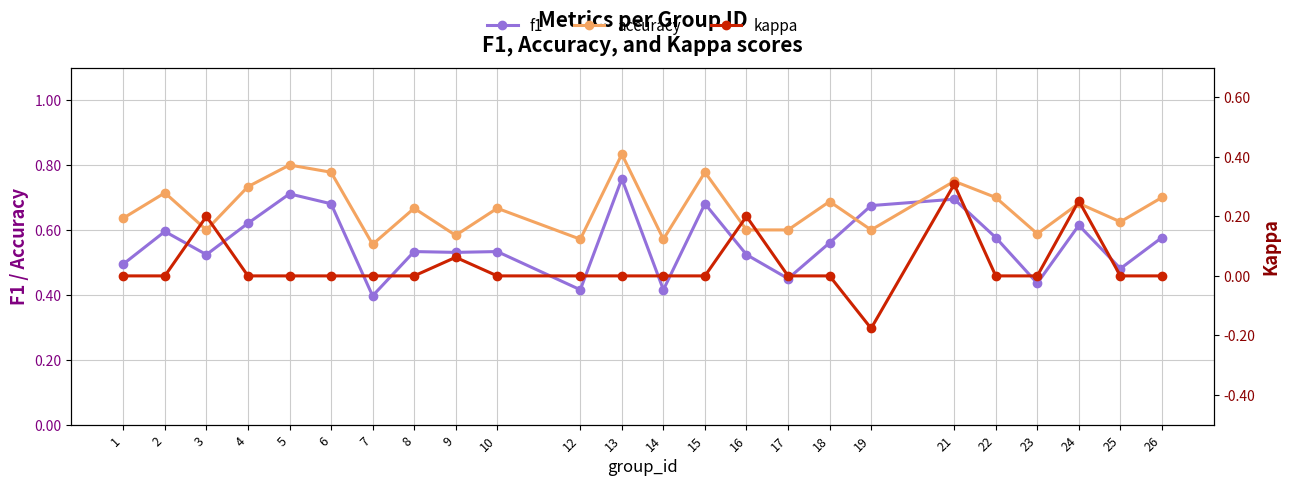

Reading left to right, transcribe all the data shown in this chart.

f1: 0.5	0.6	0.5	0.6	0.7	0.7	0.4	0.5	0.5	0.5	0.4	0.8	0.4	0.7	0.5	0.5	0.6	0.7	0.7	0.6	0.4	0.6	0.5	0.6
accuracy: 0.6	0.7	0.6	0.7	0.8	0.8	0.6	0.7	0.6	0.7	0.6	0.8	0.6	0.8	0.6	0.6	0.7	0.6	0.8	0.7	0.6	0.7	0.6	0.7
kappa: 0.0	0.0	0.2	0.0	0.0	0.0	0.0	0.0	0.1	0.0	0.0	0.0	0.0	0.0	0.2	0.0	0.0	-0.2	0.3	0.0	0.0	0.3	0.0	0.0